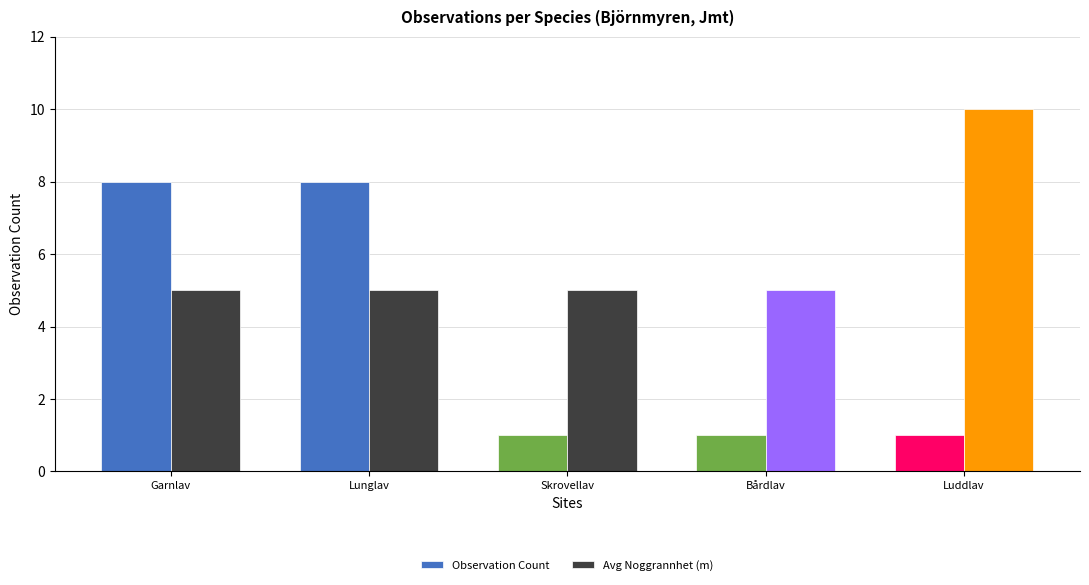

What position from the left is Garnlav?

1